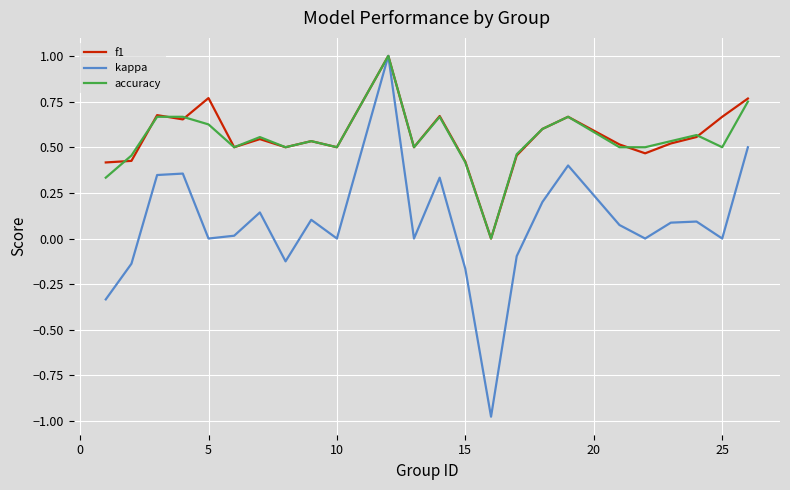

What is the greatest value displayed?

1.0